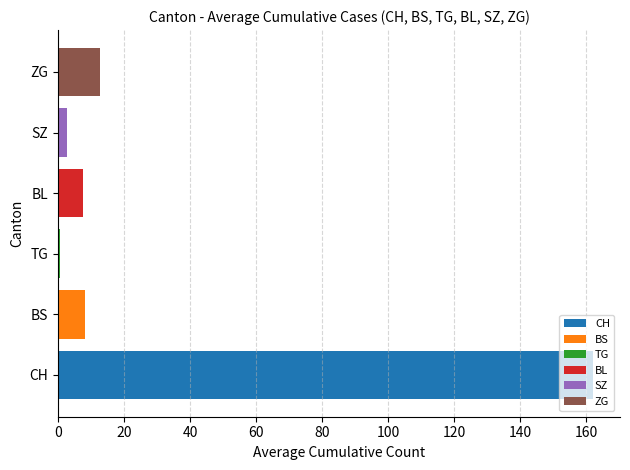

Is it true that the value at BL is 7.6?

True